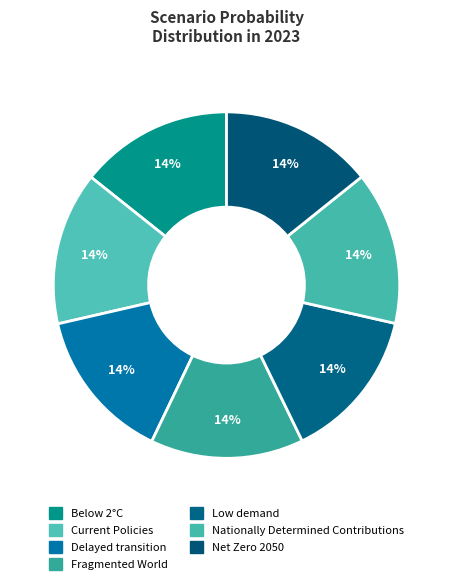

Count the number of slices in the pie.

7